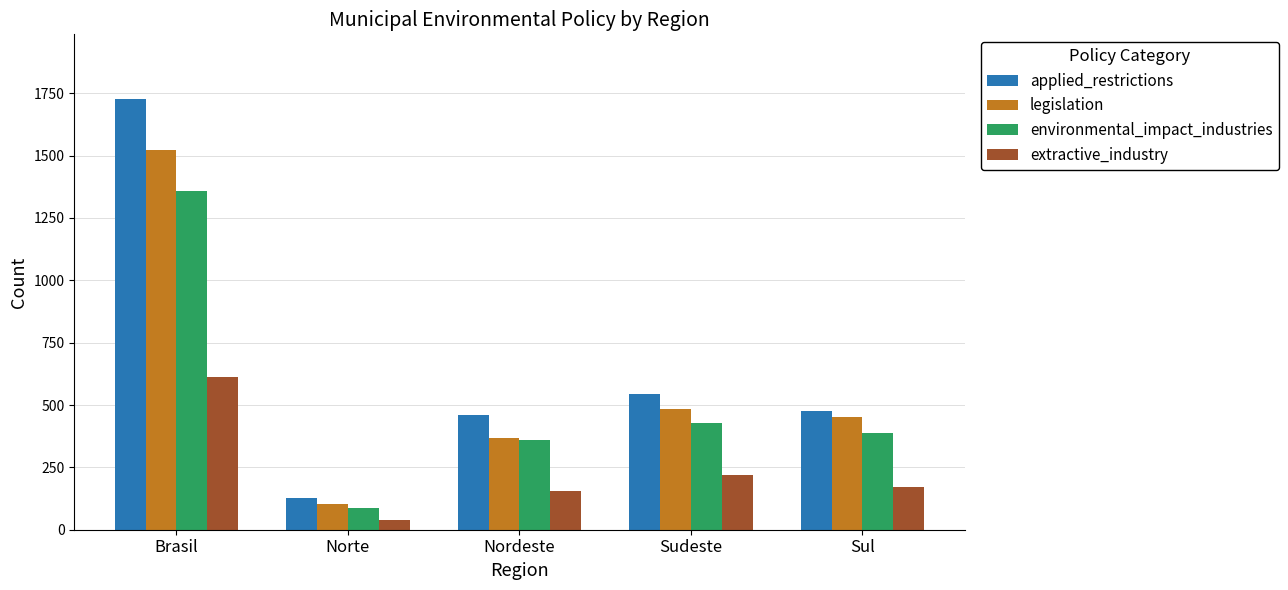

Reading left to right, transcribe all the data shown in this chart.

applied_restrictions: Brasil=1727	Norte=127	Nordeste=458	Sudeste=545	Sul=476
legislation: Brasil=1521	Norte=105	Nordeste=369	Sudeste=485	Sul=453
environmental_impact_industries: Brasil=1357	Norte=86	Nordeste=361	Sudeste=426	Sul=388
extractive_industry: Brasil=614	Norte=37	Nordeste=155	Sudeste=221	Sul=172